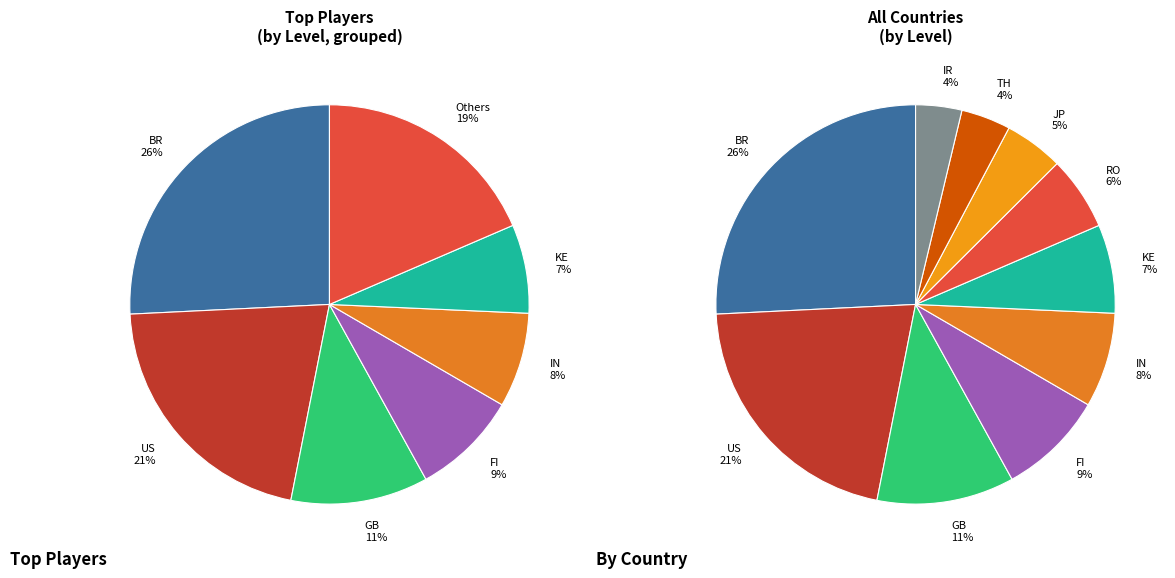

How many segments does this pie chart have?

10